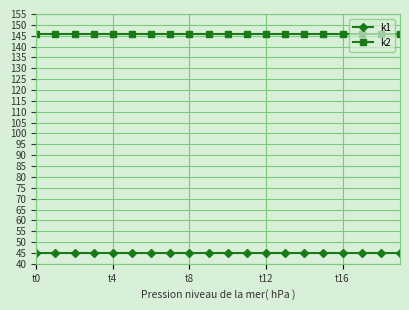

How many lines are shown in the chart?

2